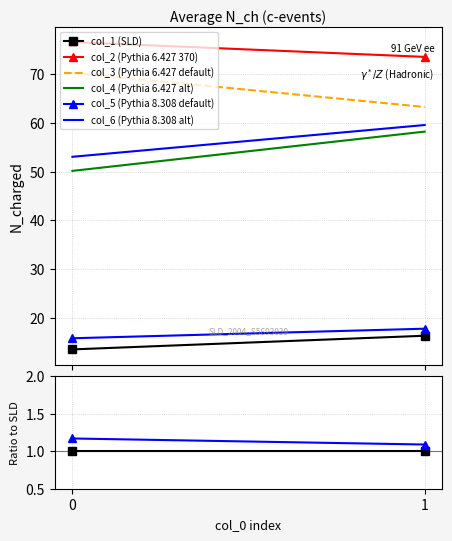

How many distinct data groups are displayed?

6